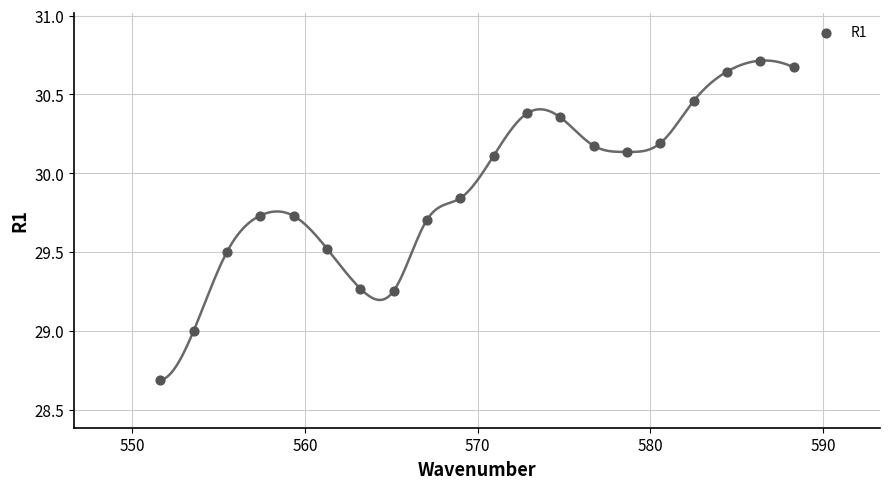

What is the range of Y values (max minus min)?

2.0